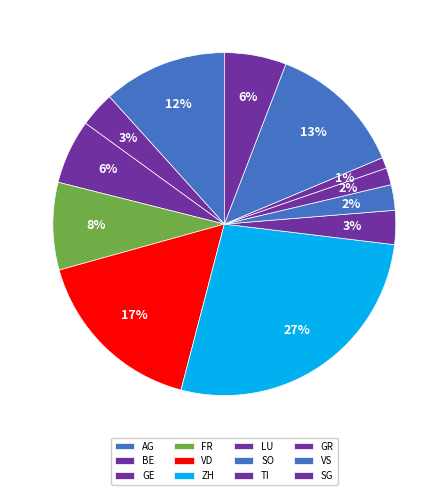

Is there a majority slice in this chart?

No